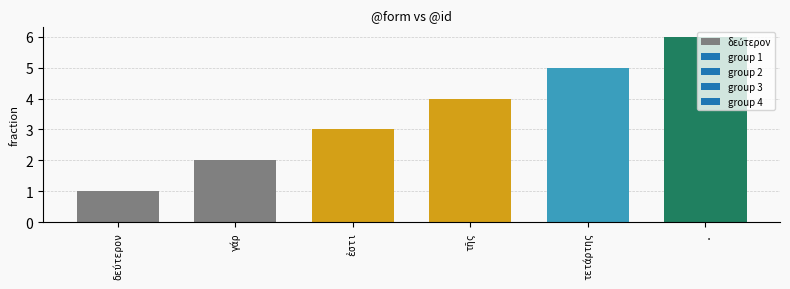

How many values are between 2 and 5?

4